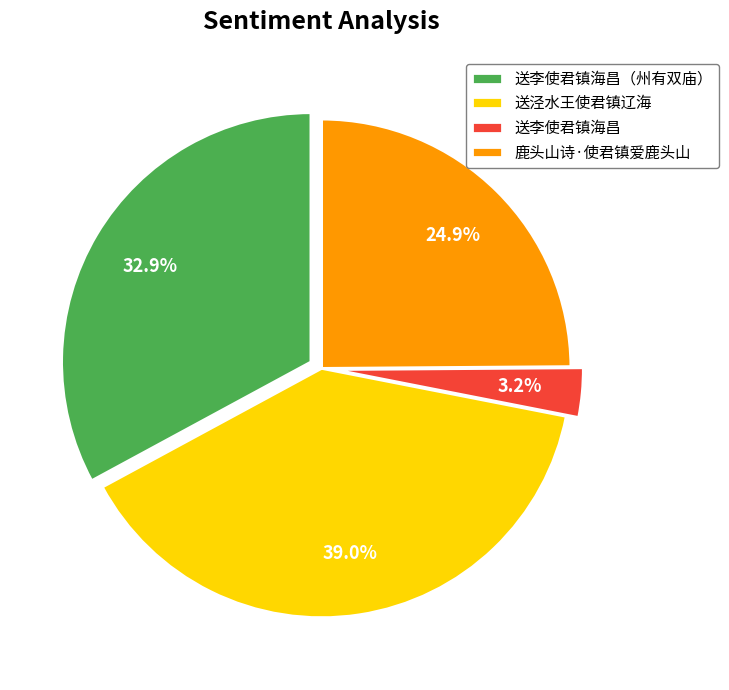

True or false: 送李使君镇海昌 accounts for 3% of the total.

True